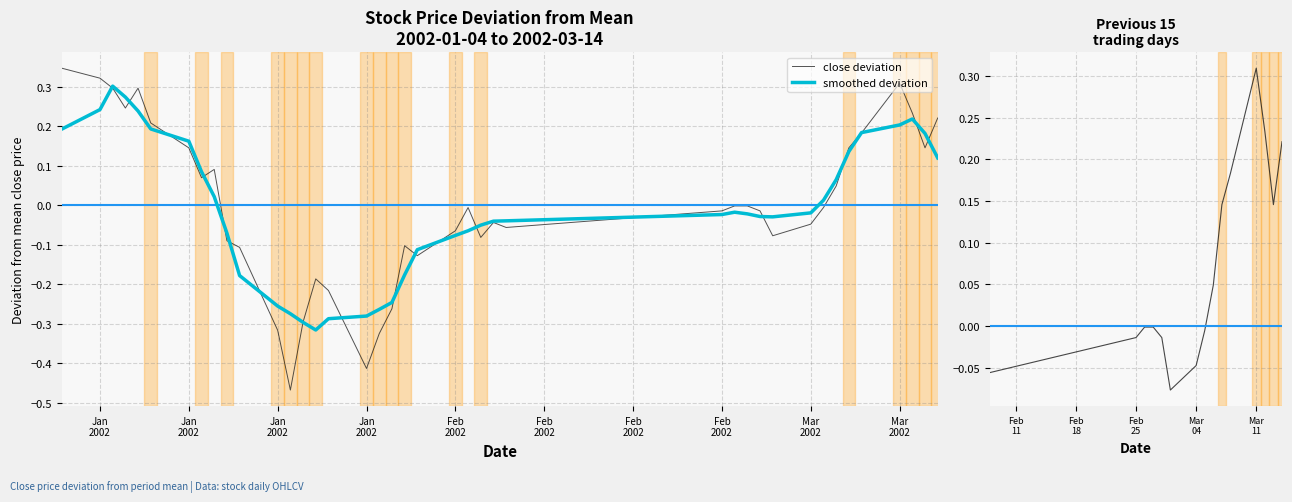

How many data points are less than 0?

24